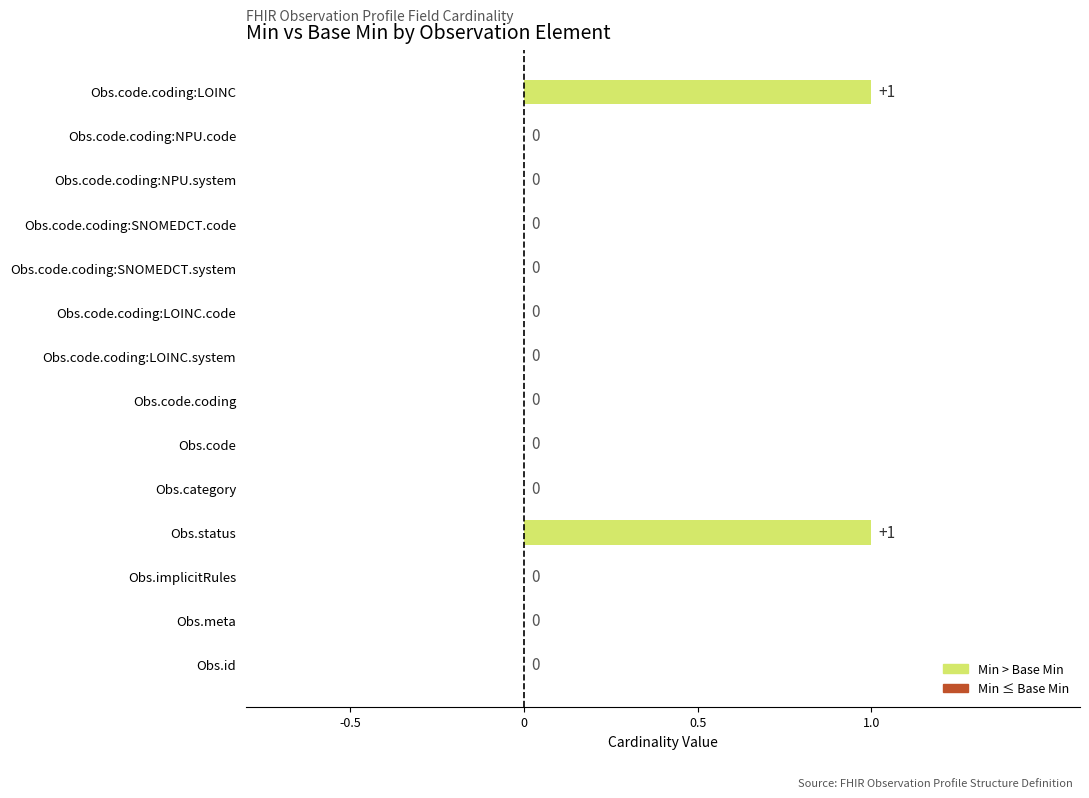

The value at Obs.code.coding:NPU.system is 0. True or false?

True